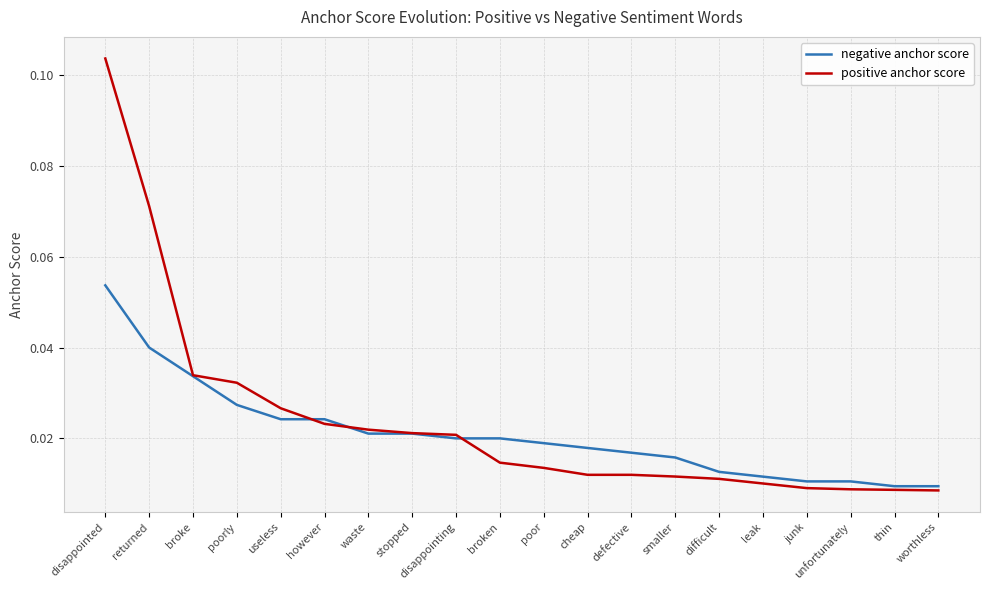

Is the value of positive anchor score at poorly greater than the value of negative anchor score at unfortunately?

Yes